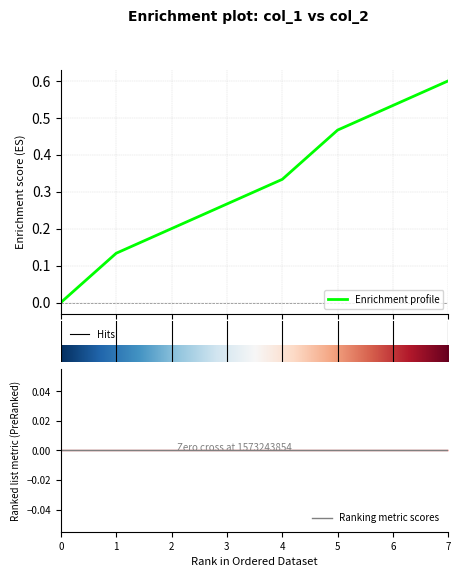

How many values are above zero?

7